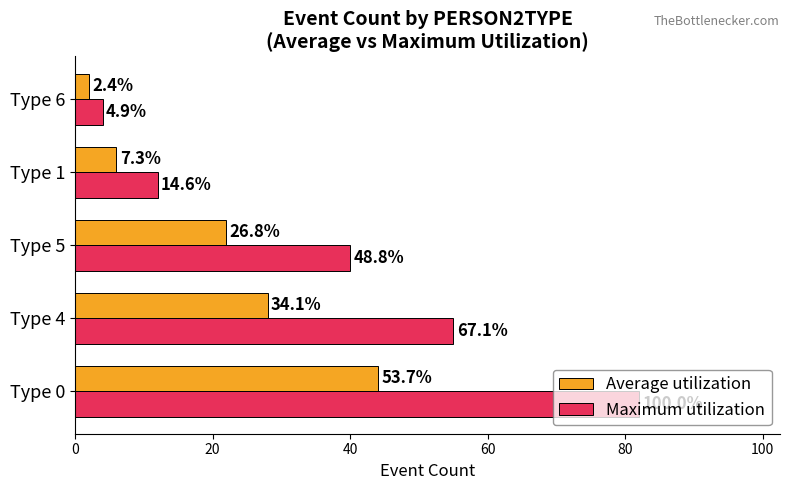

What are all the series names shown in the legend?

Average utilization, Maximum utilization